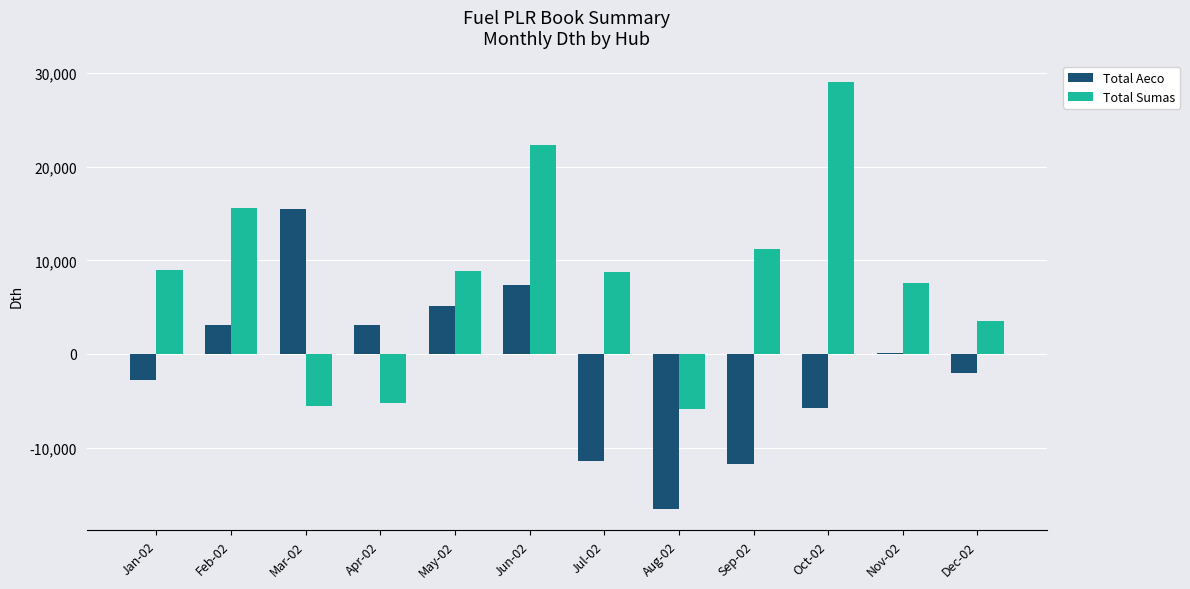

What is the approximate value of Total Sumas at Mar-02?

-5516.1